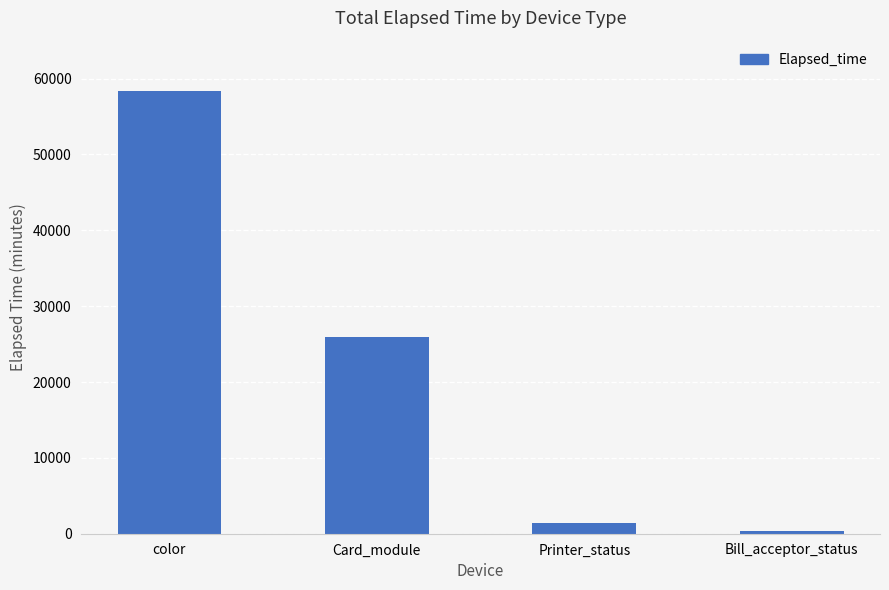

What is the change in value from color to Printer_status?

-56921